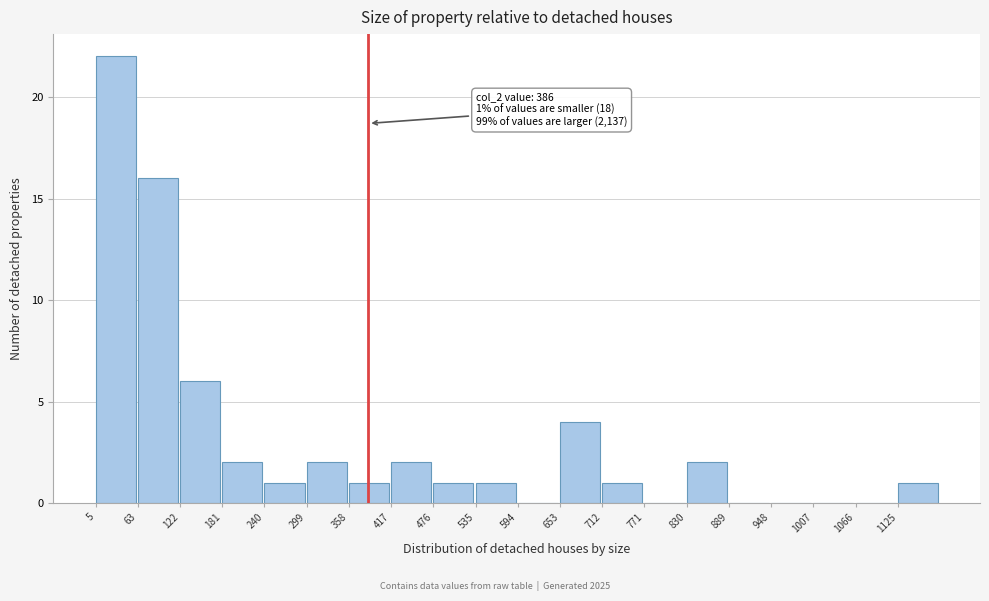

Which range on the x-axis has the tallest bar?

10 to 60